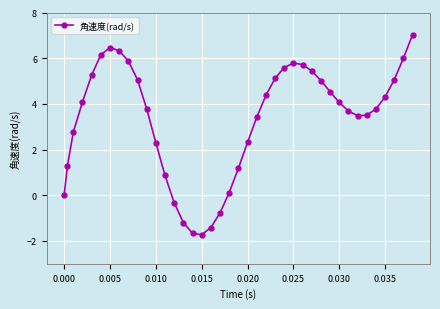

Does the chart display data point markers on the line(s)?

Yes